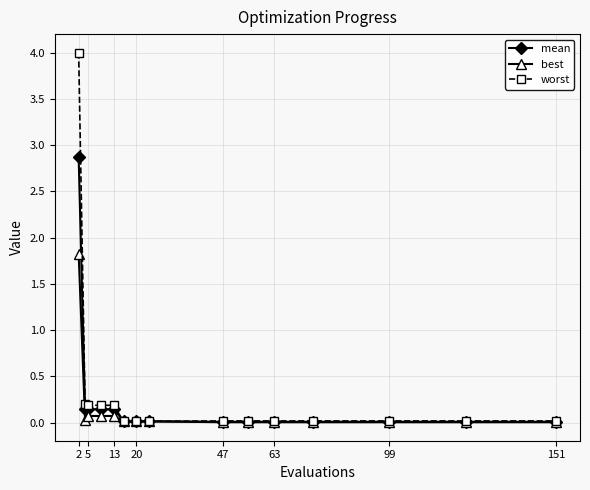

Which series has the widest spread of values?

worst